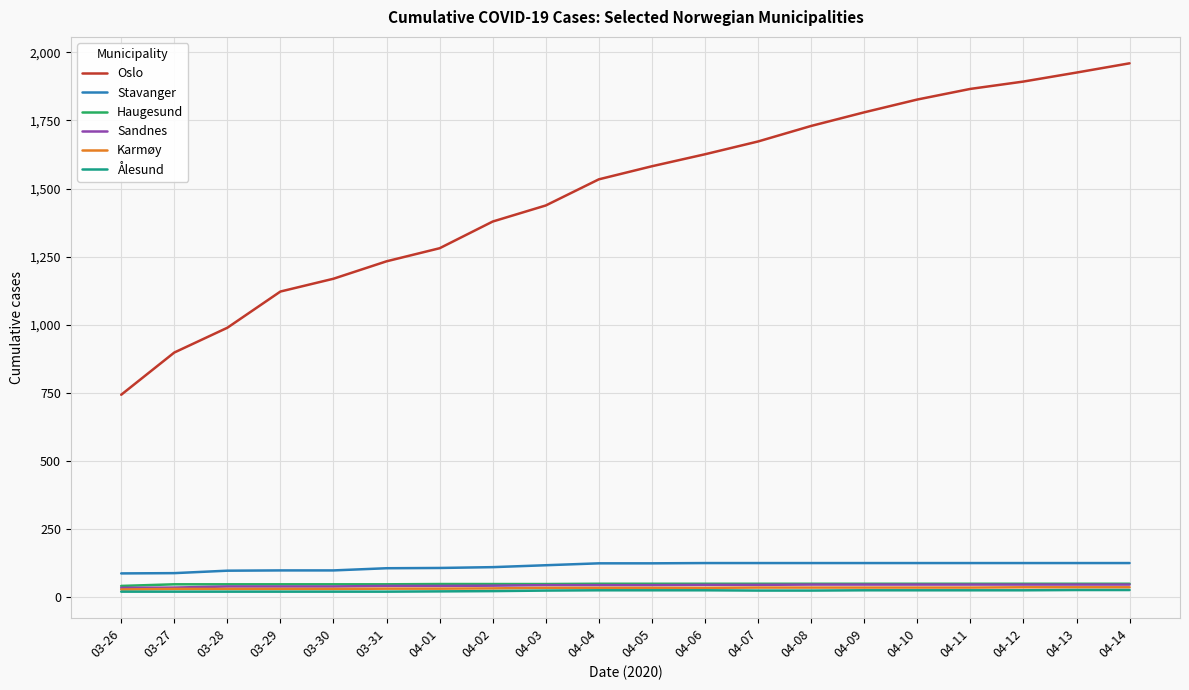

Which series has the largest range (max minus min)?

Oslo